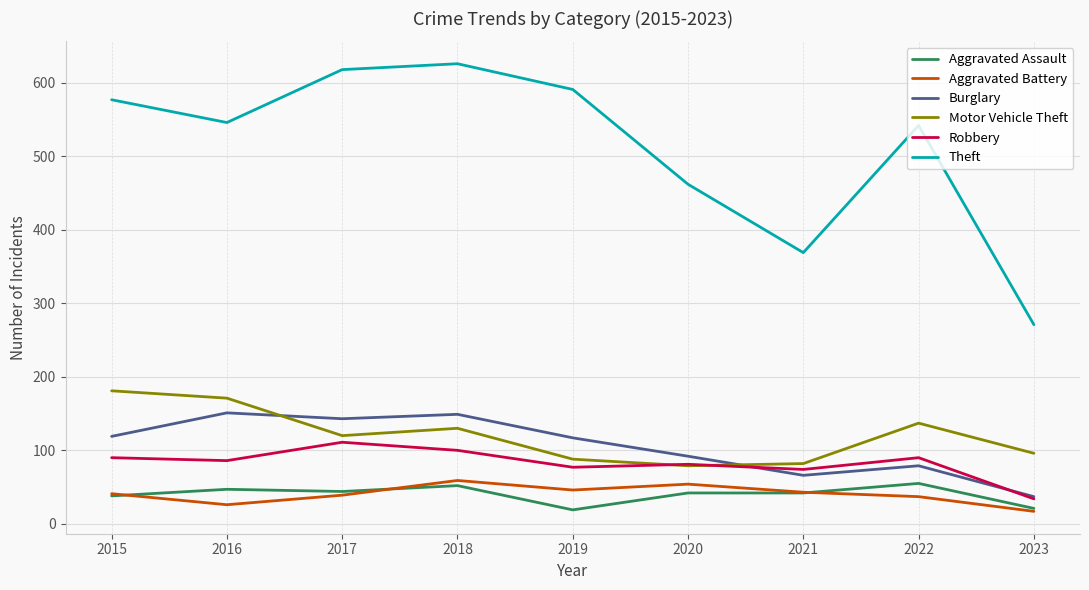

The Motor Vehicle Theft series shows 130 at 2018. True or false?

True